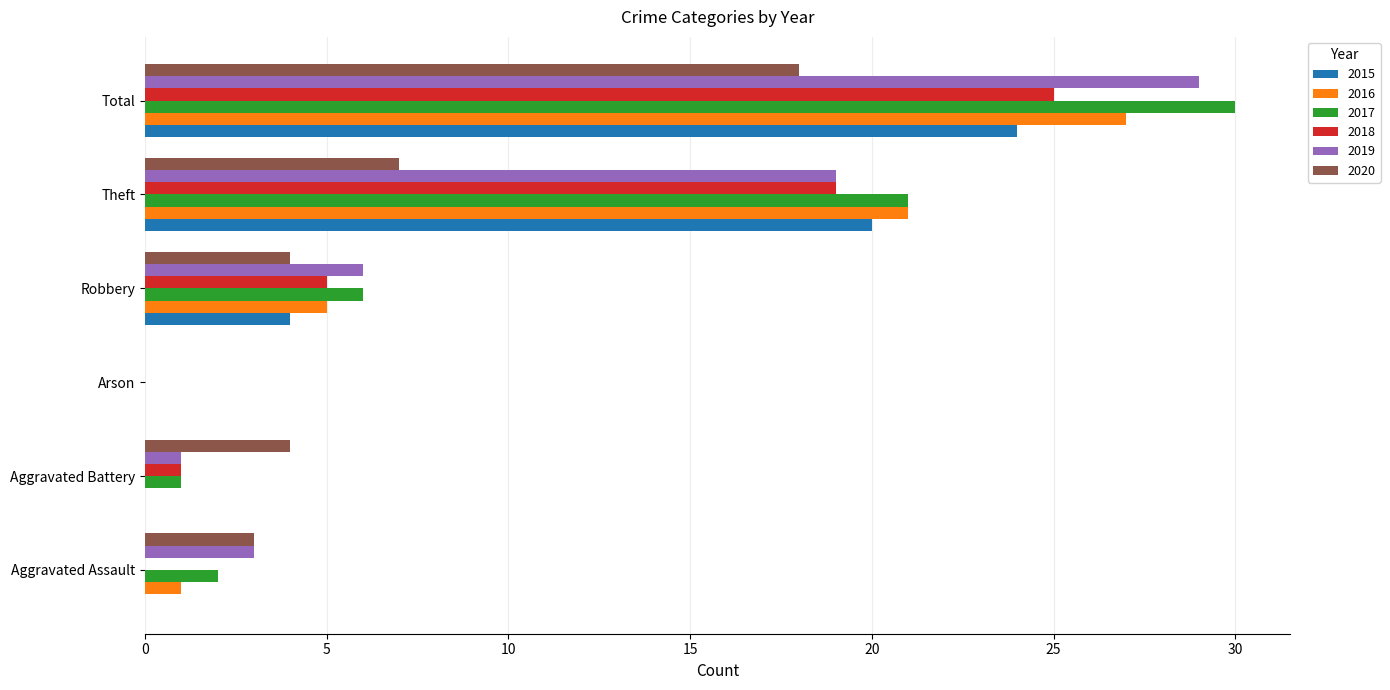

What is the highest value of the 2015 series?

24